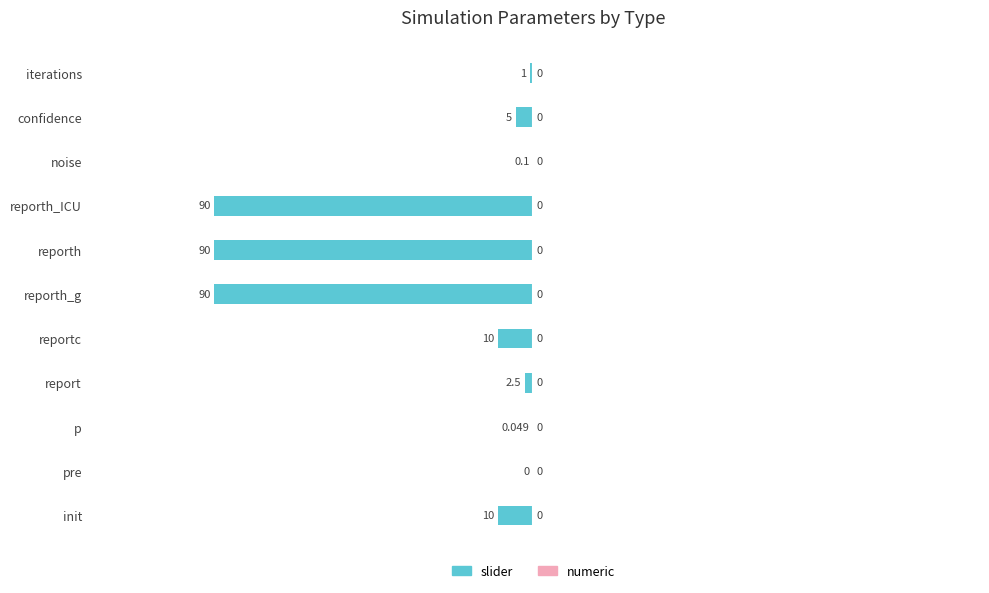

Which category has the highest value across all series?

pre